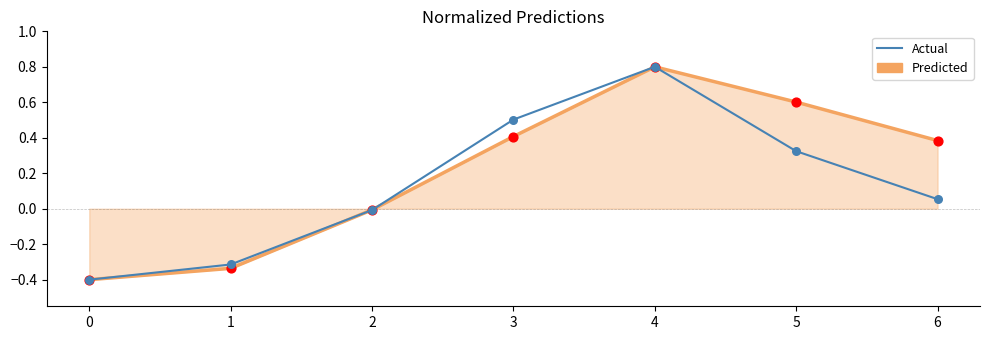

At how many categories does at least one series exceed 0?

4